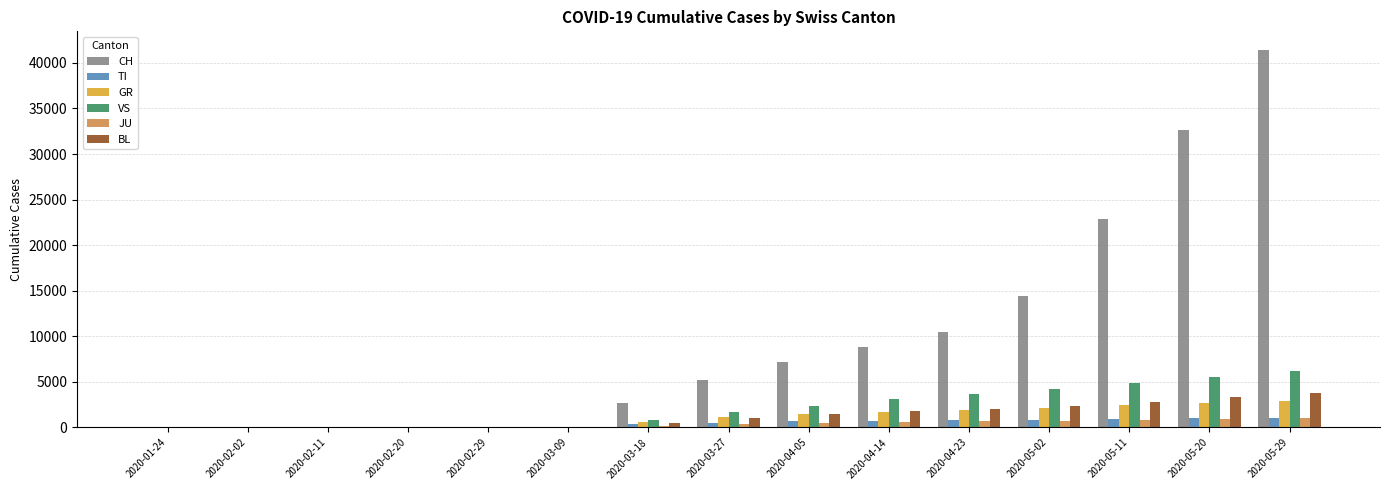

Are the bars grouped side by side (vs. stacked)?

Yes